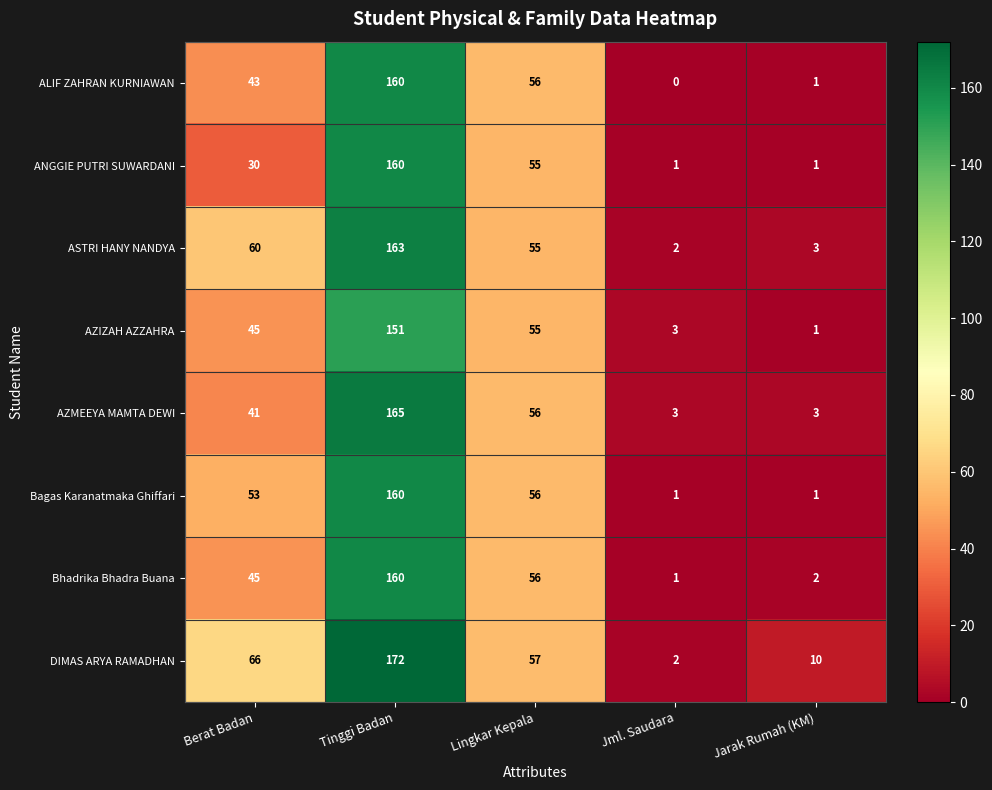

Which series has the largest total across all categories?

DIMAS ARYA RAMADHAN